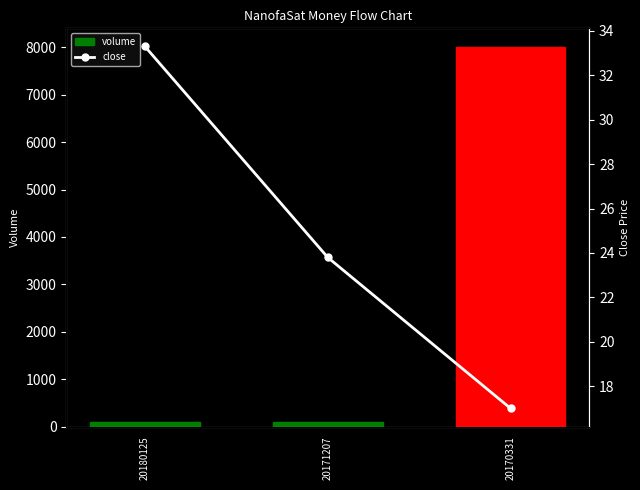

Where is volume nearest to the value 4050?

20180125